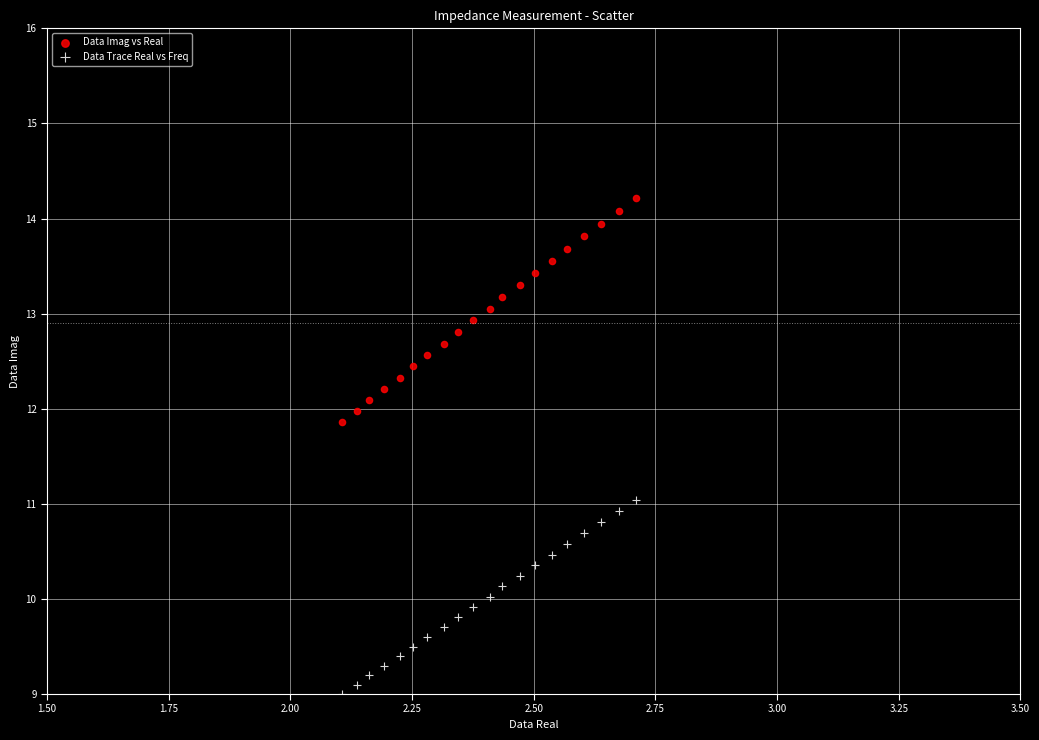

What are all the series names shown in the legend?

Data Imag vs Real, Data Trace Real vs Freq